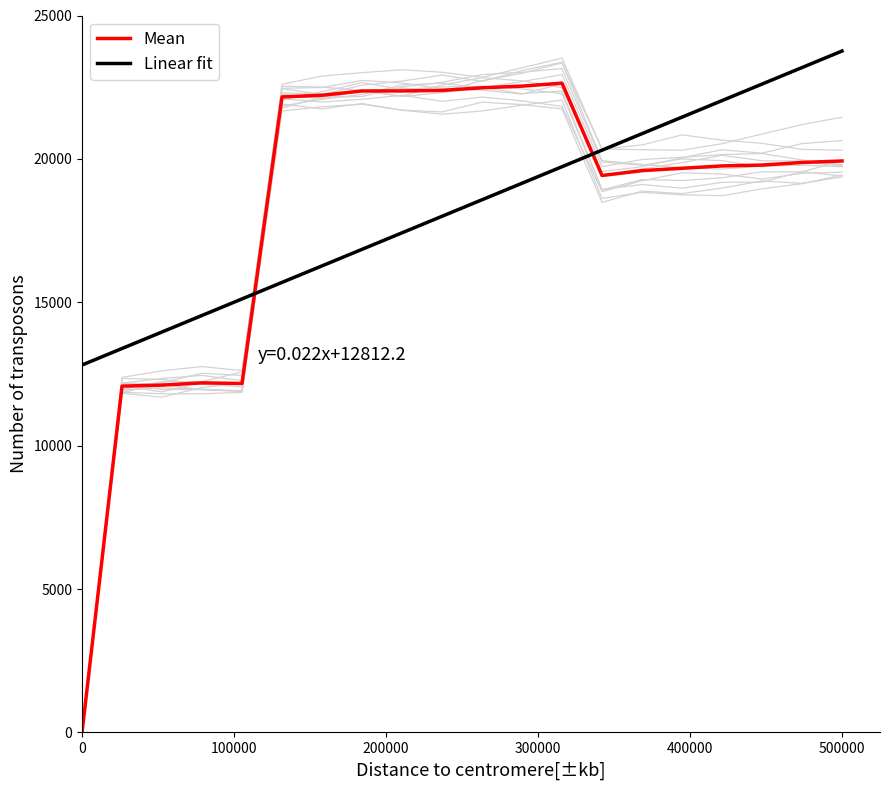

Which series has the widest spread of values?

Mean